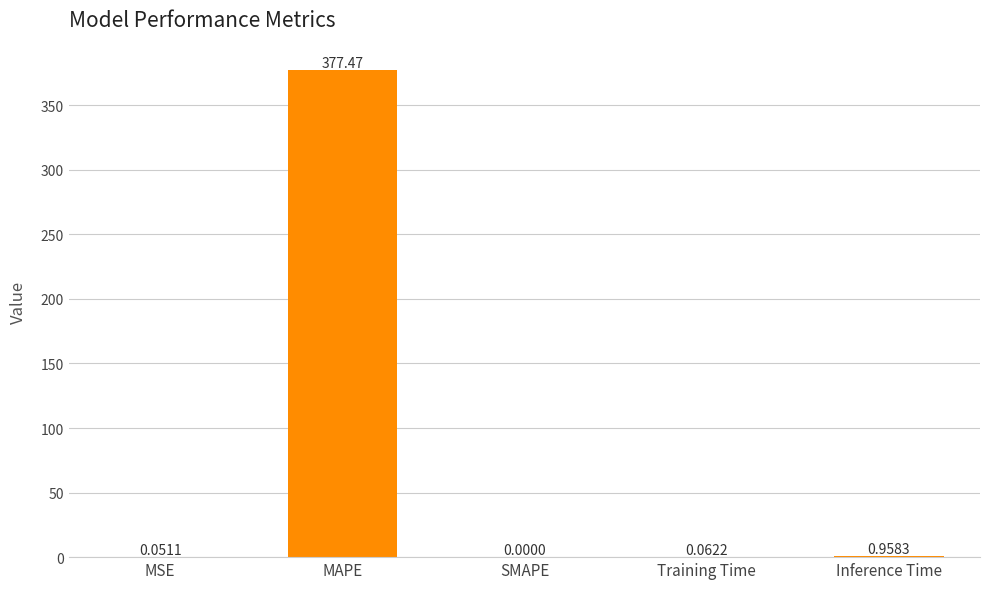

Count the number of data series in this chart.

1